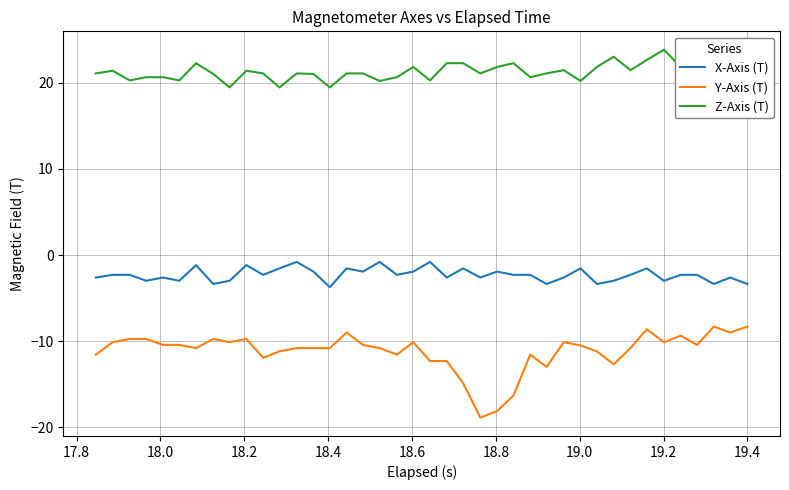

What are all the series names shown in the legend?

X-Axis (T), Y-Axis (T), Z-Axis (T)